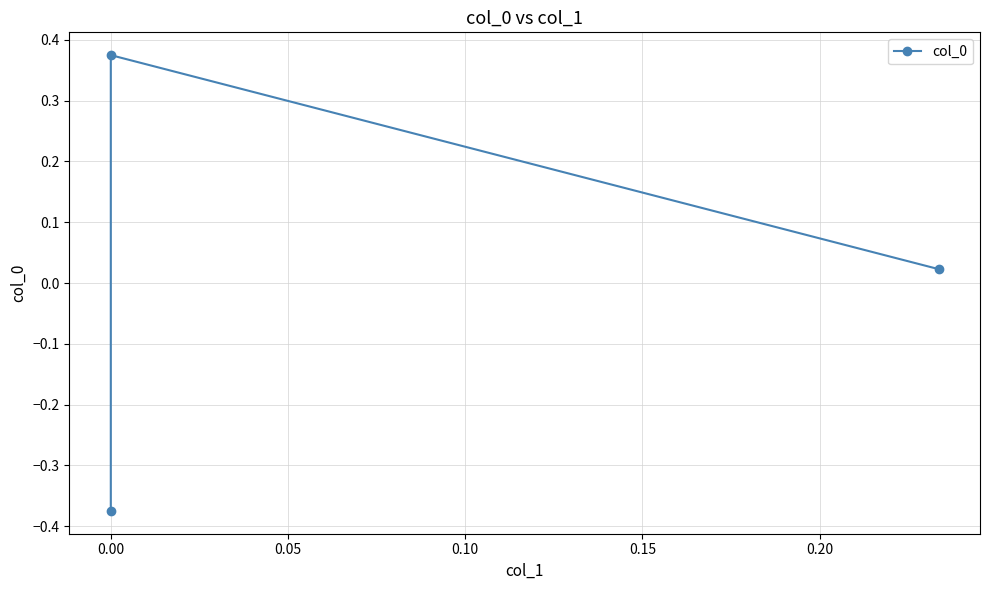

What is the smallest value displayed?

-0.4